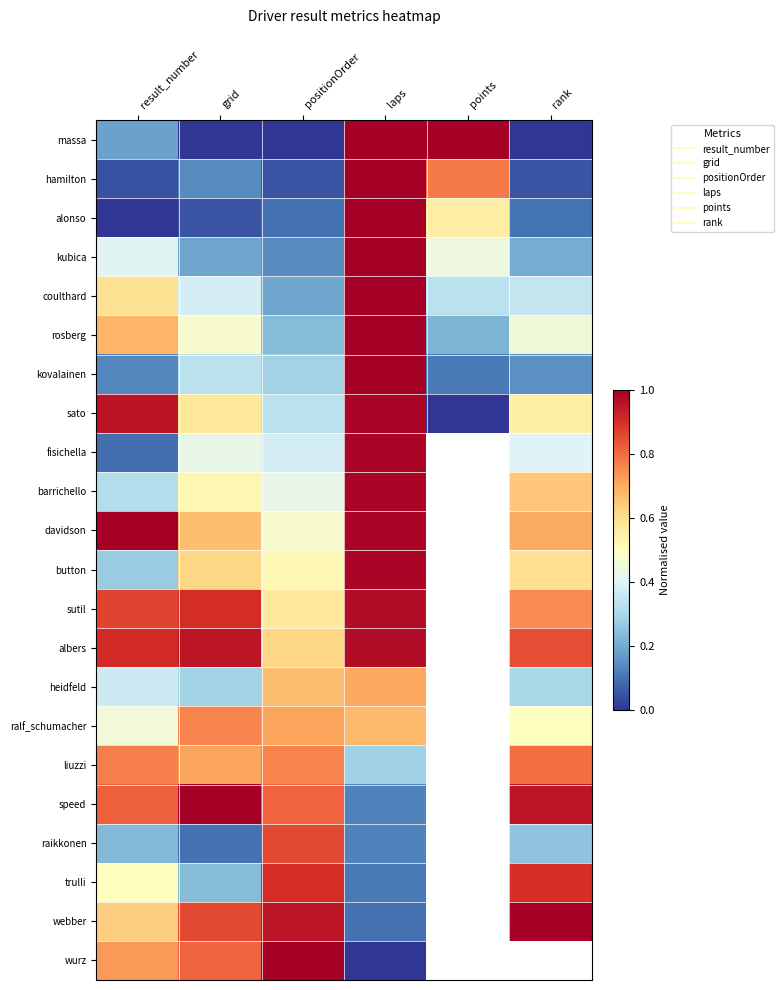

The value of alonso at laps is 1.0. True or false?

True